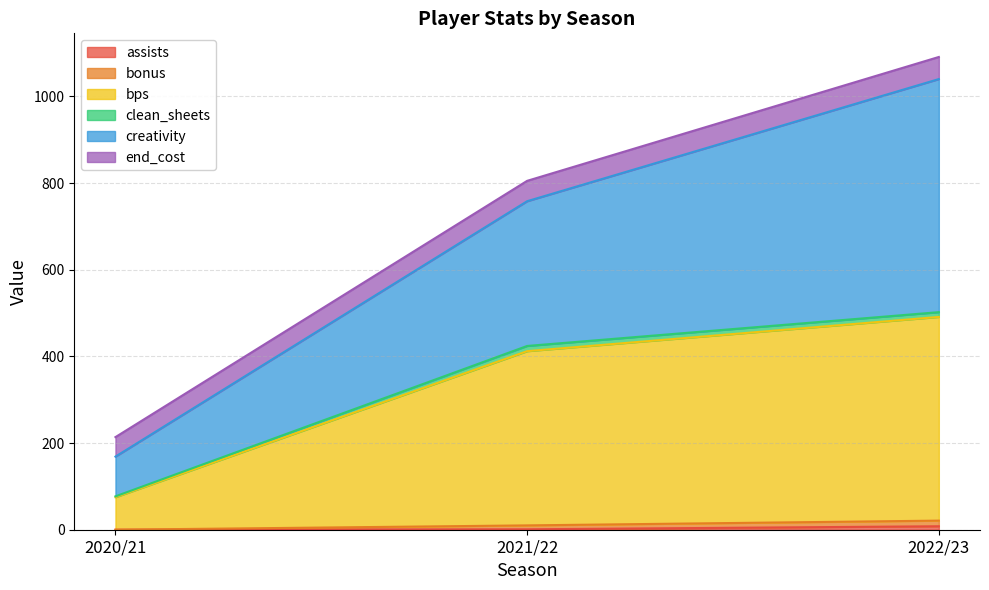

At which category is the sum across all series the highest?

2022/23